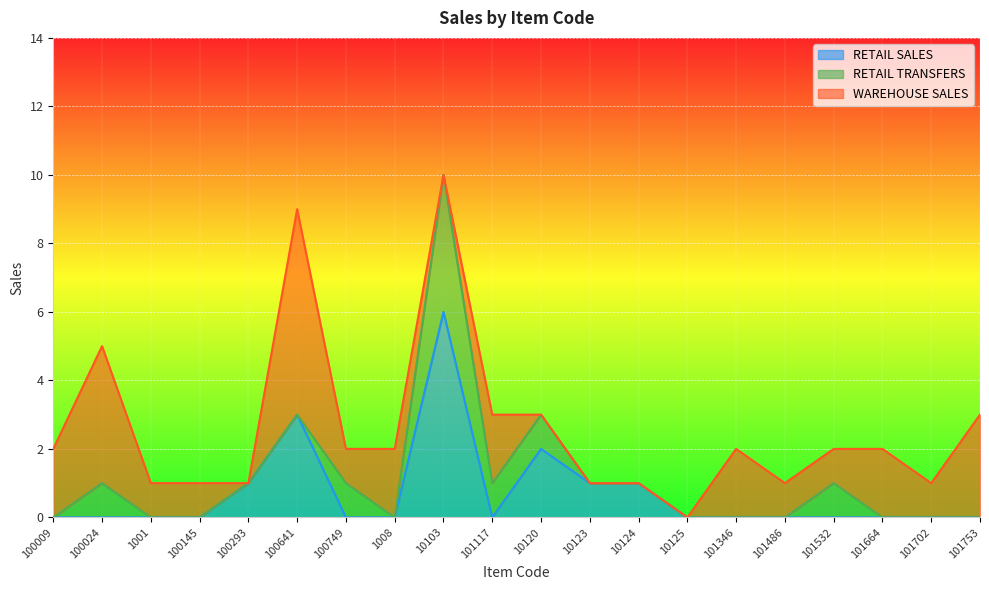

What is the label of the 3rd point from the left?

1001